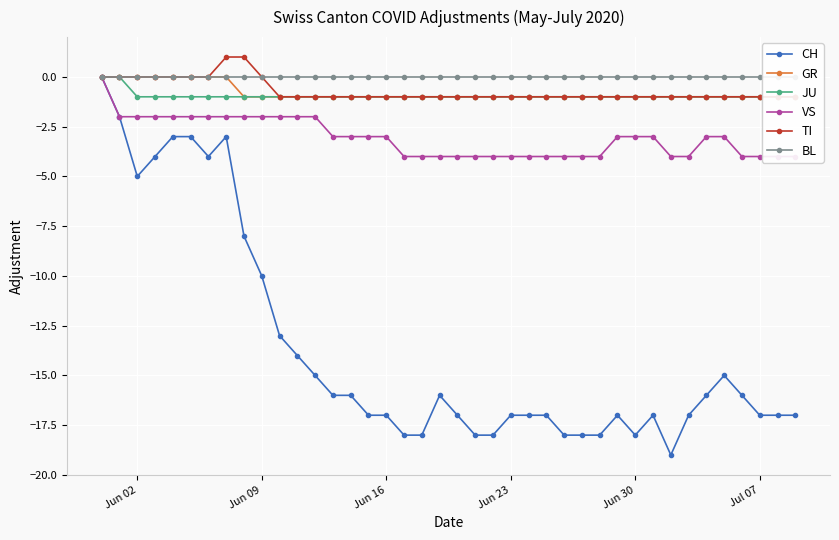

Which series has the widest spread of values?

CH